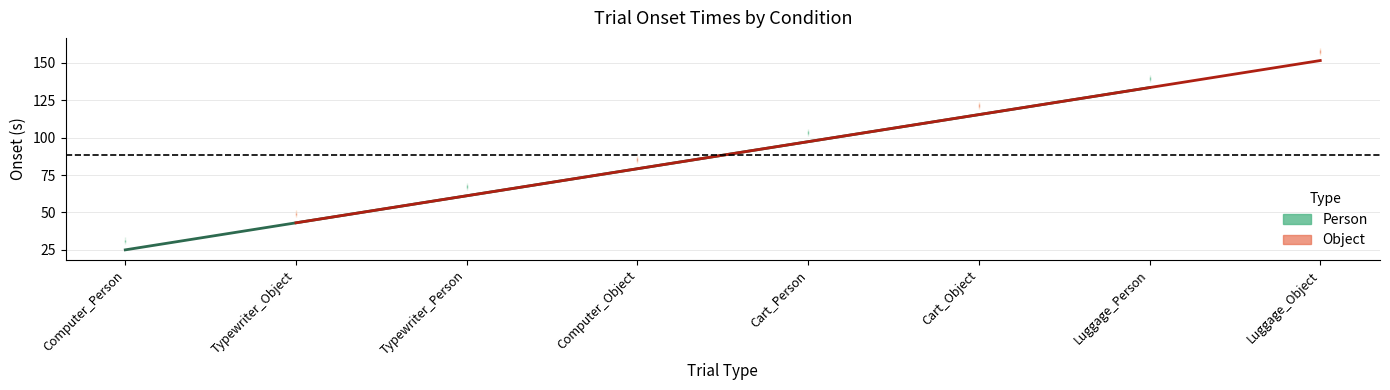

What is the maximum value shown in the chart?

151.6